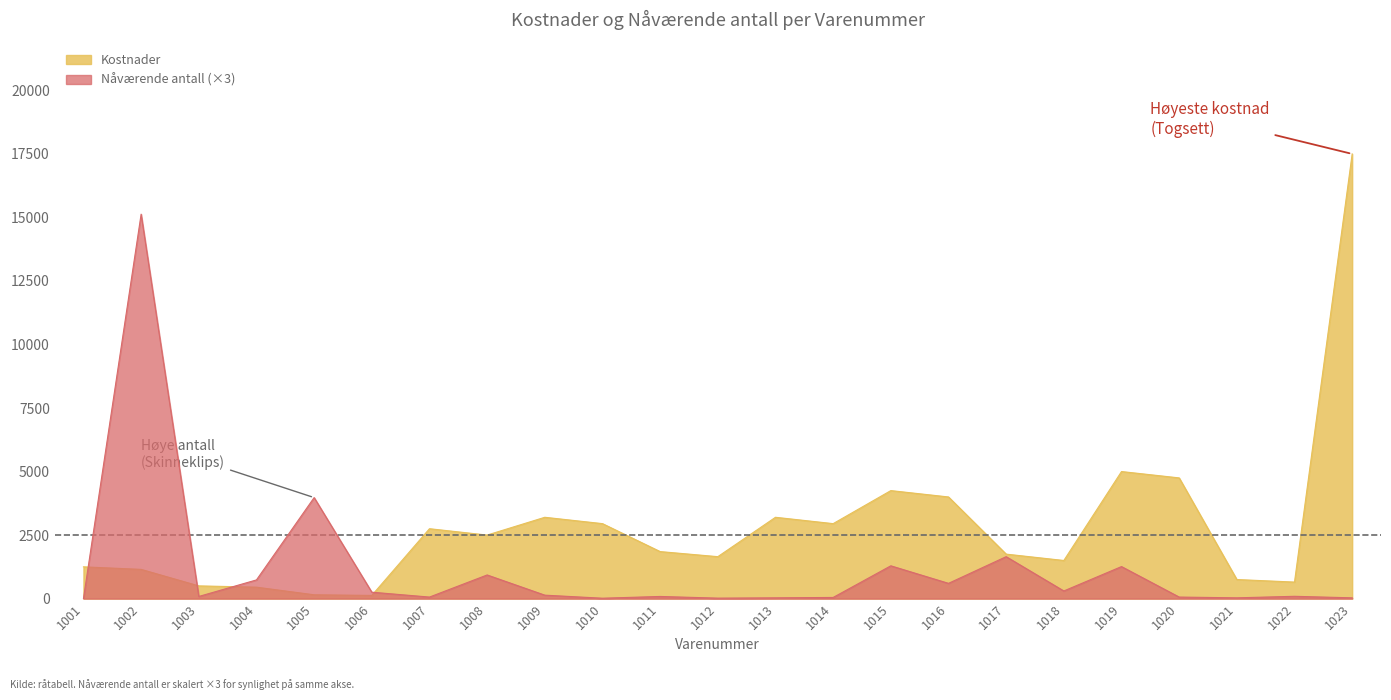

At which category is the sum across all series the highest?

1023